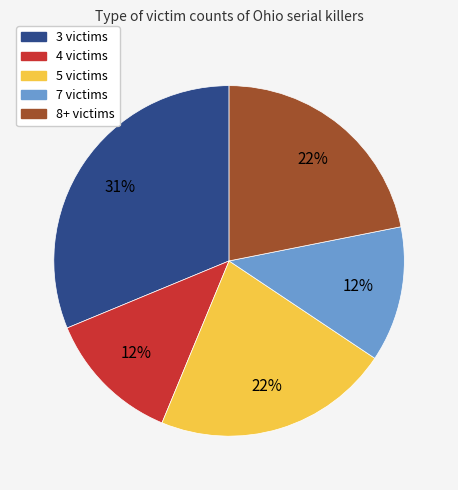

To the nearest percent, what percentage of the pie is 8+ victims?

22%